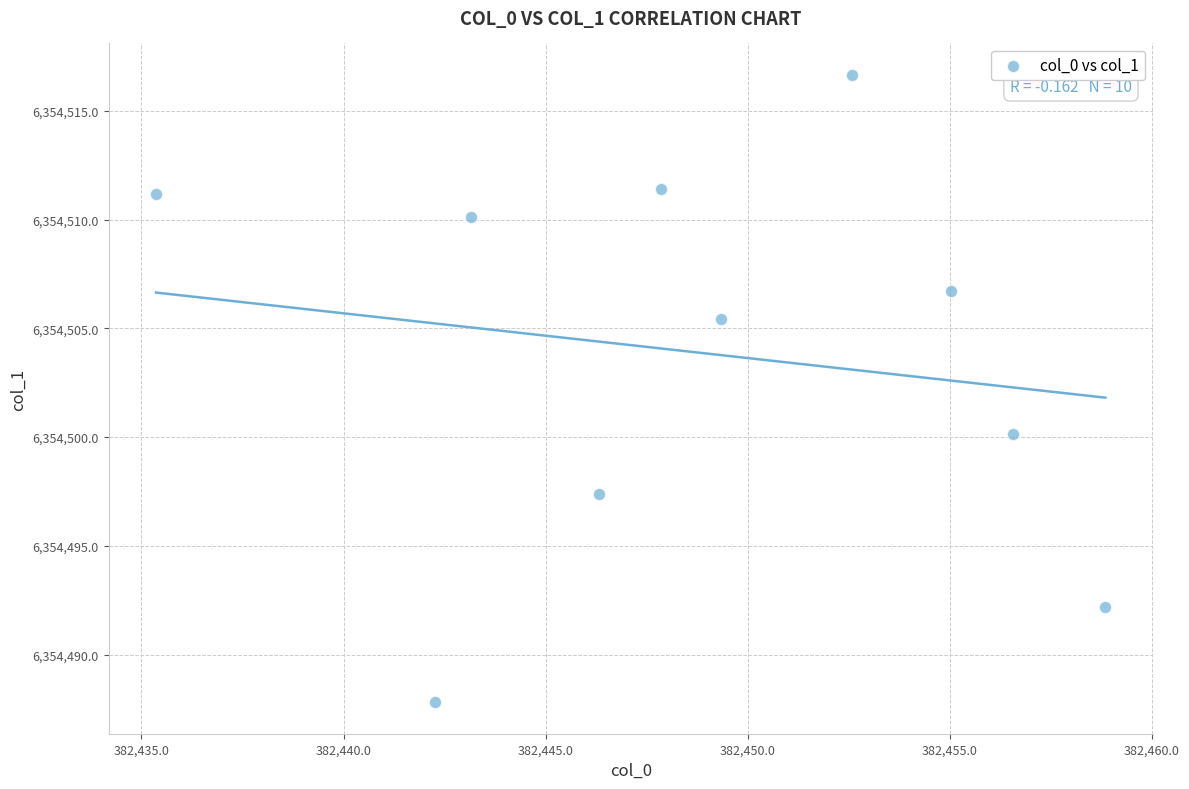

What Y value in the scatter plot is closest to 6354502?

6354500.1